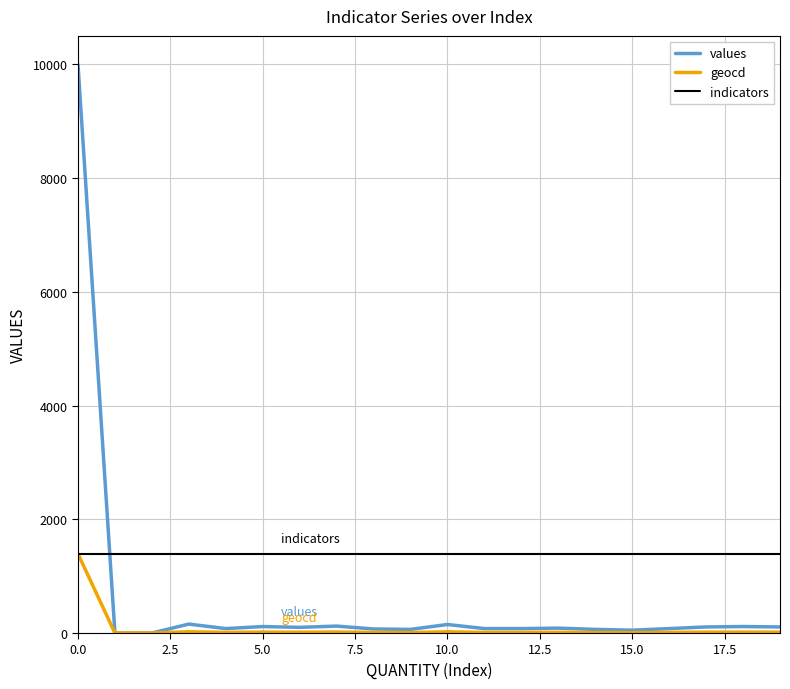

After their last crossing, which series has the higher values: values or indicators?

indicators